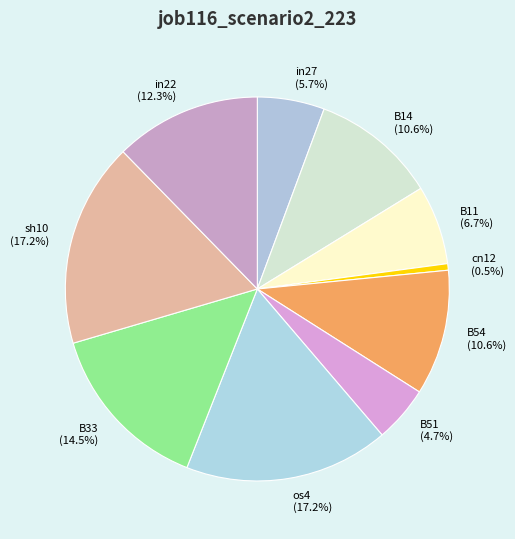

To the nearest percent, what is the average slice percentage?

10%